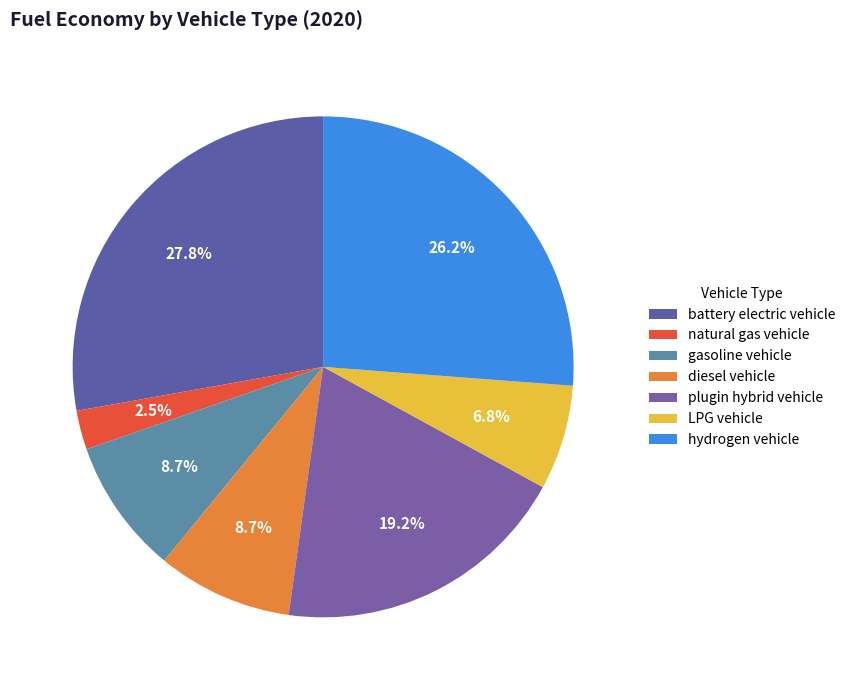

To the nearest percent, what is the difference between the diesel vehicle and hydrogen vehicle slice percentages?

17%